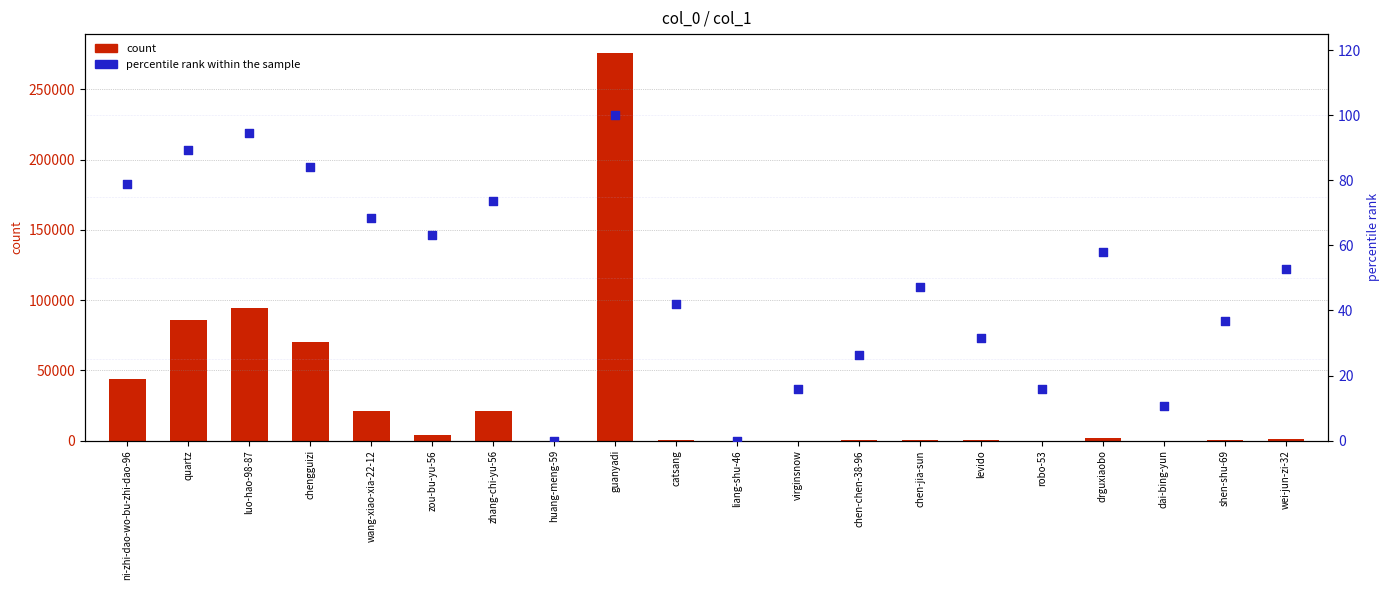

Is the value of percentile rank within the sample at wang-xiao-xia-22-12 greater than the value of count at drguxiaobo?

No